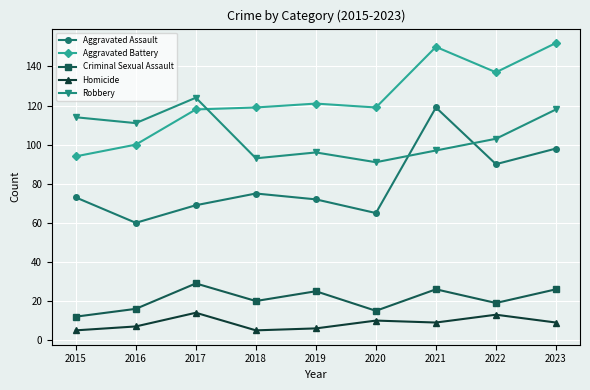

Is this an area chart (filled region under the line)?

No